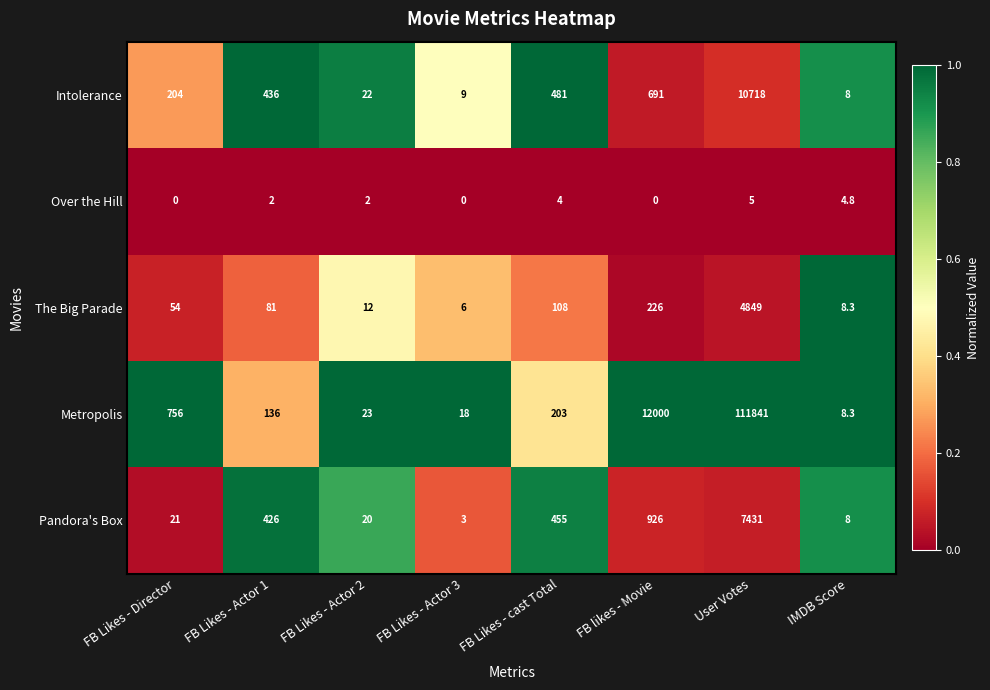

At how many categories does at least one series exceed 0?

8